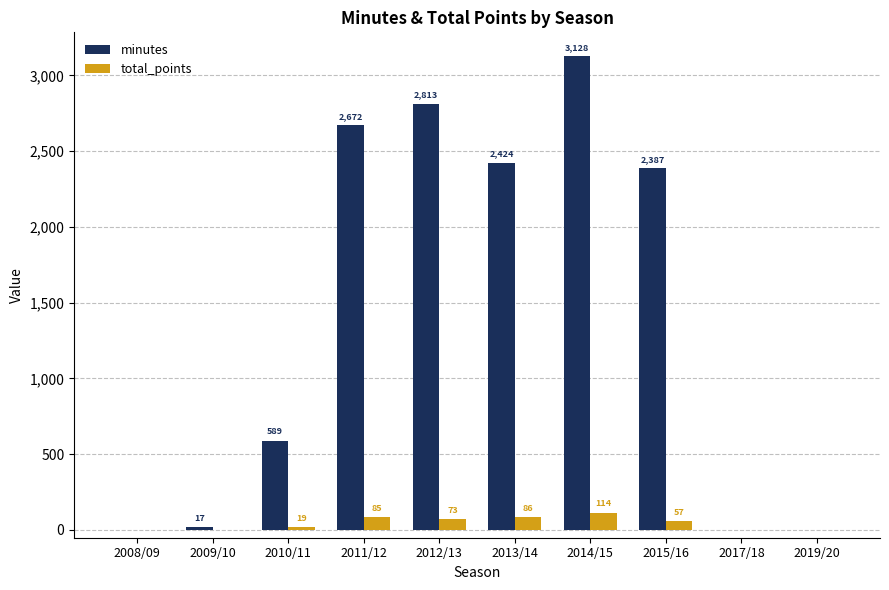

Which series changed the most between 2014/15 and 2017/18?

minutes